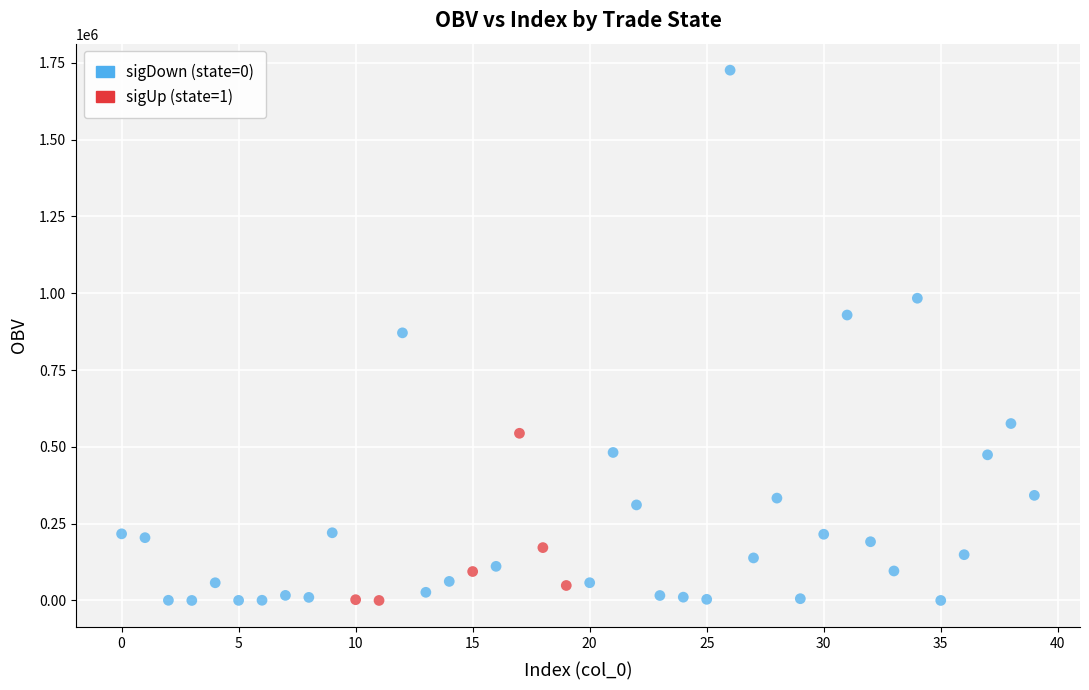

What are all the series names shown in the legend?

sigDown (state=0), sigUp (state=1)